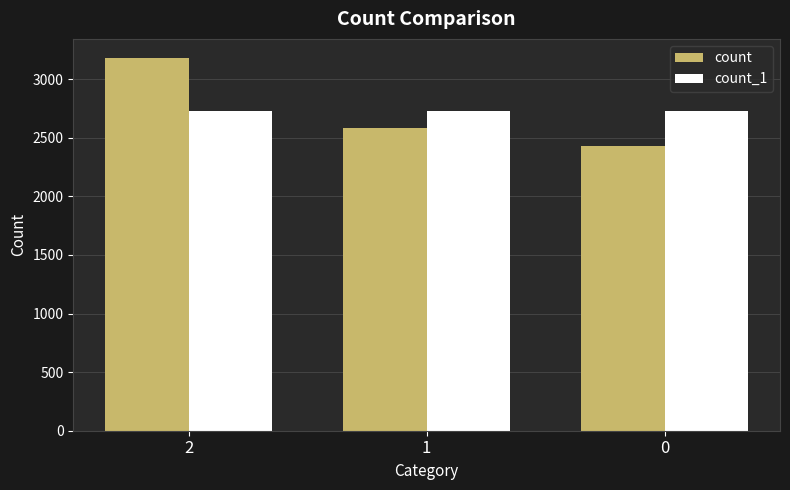

Read the count_1 value at 1.

2731